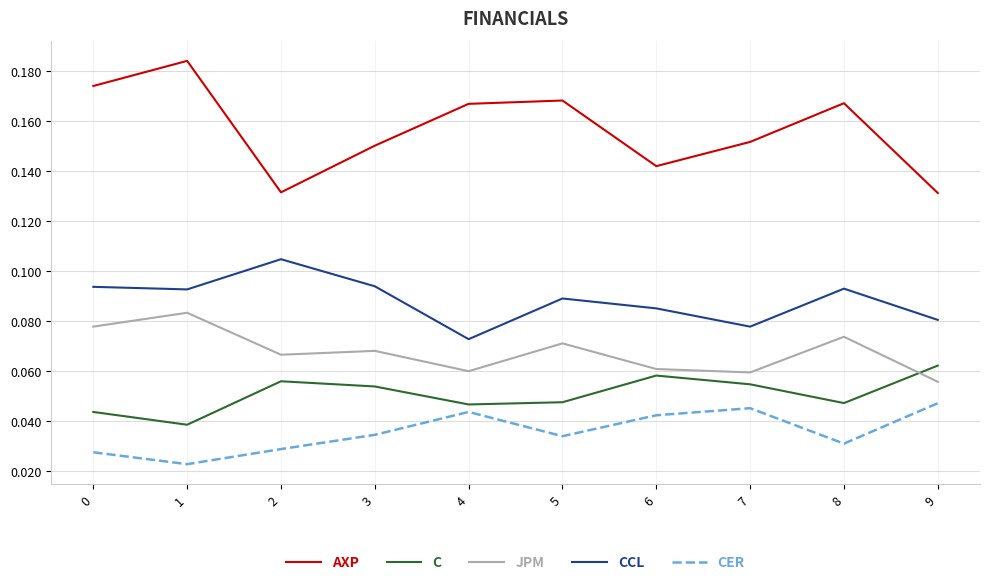

True or false: AXP and CCL cross at least once.

False